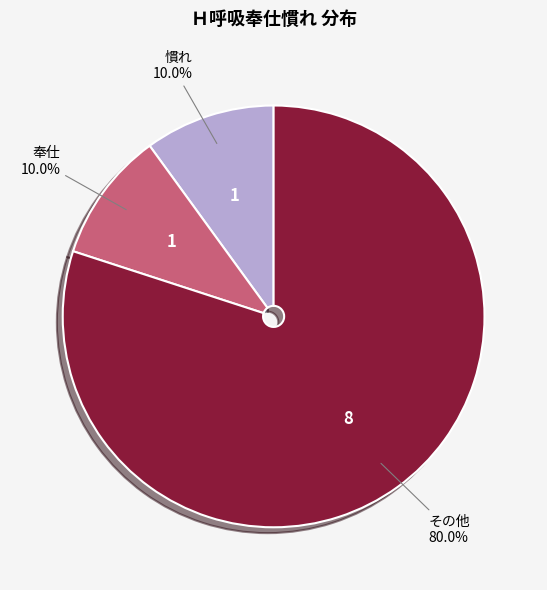

Is there any slice that represents more than half of the pie?

Yes